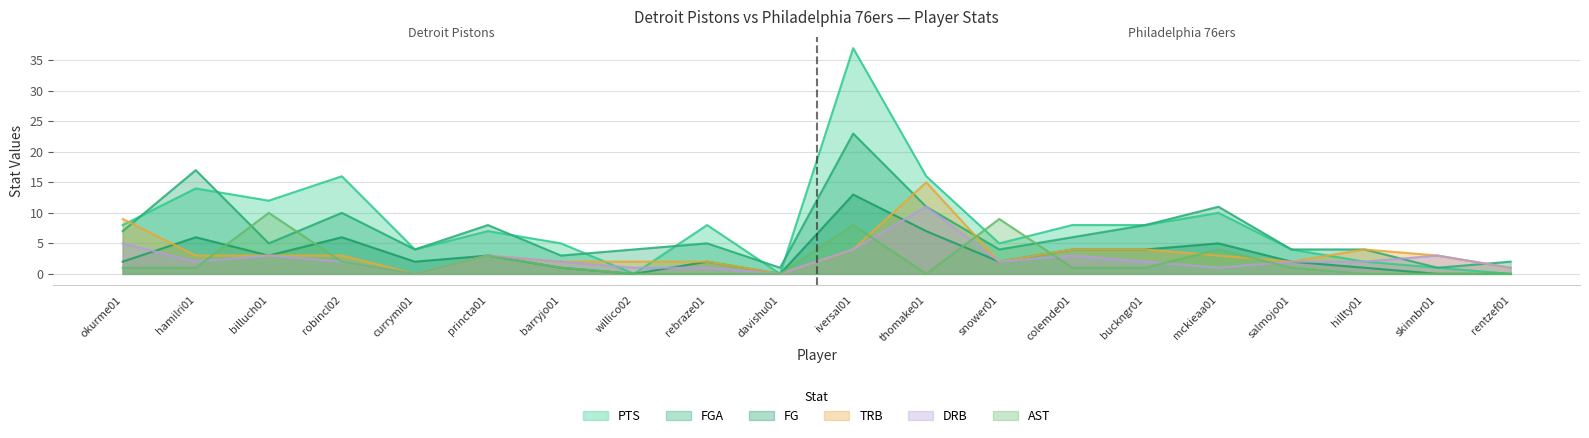

What is the total value across all series at hamilri01?

43